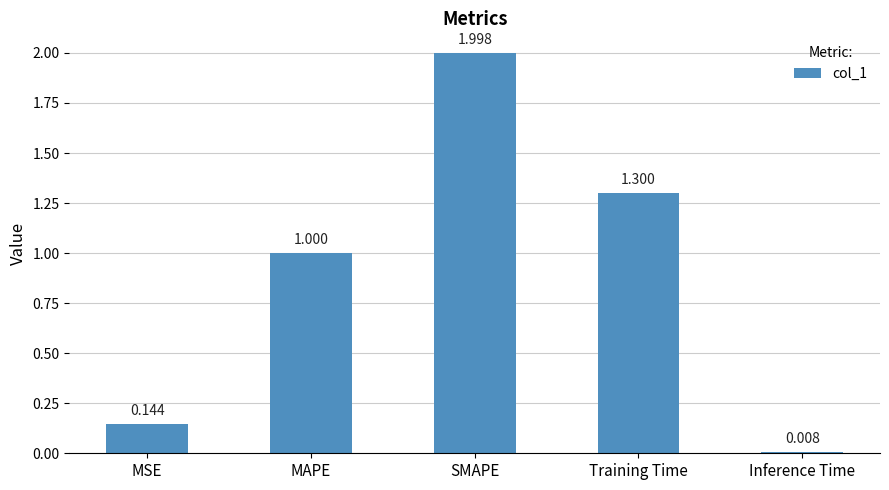

How many bars are there in total?

5